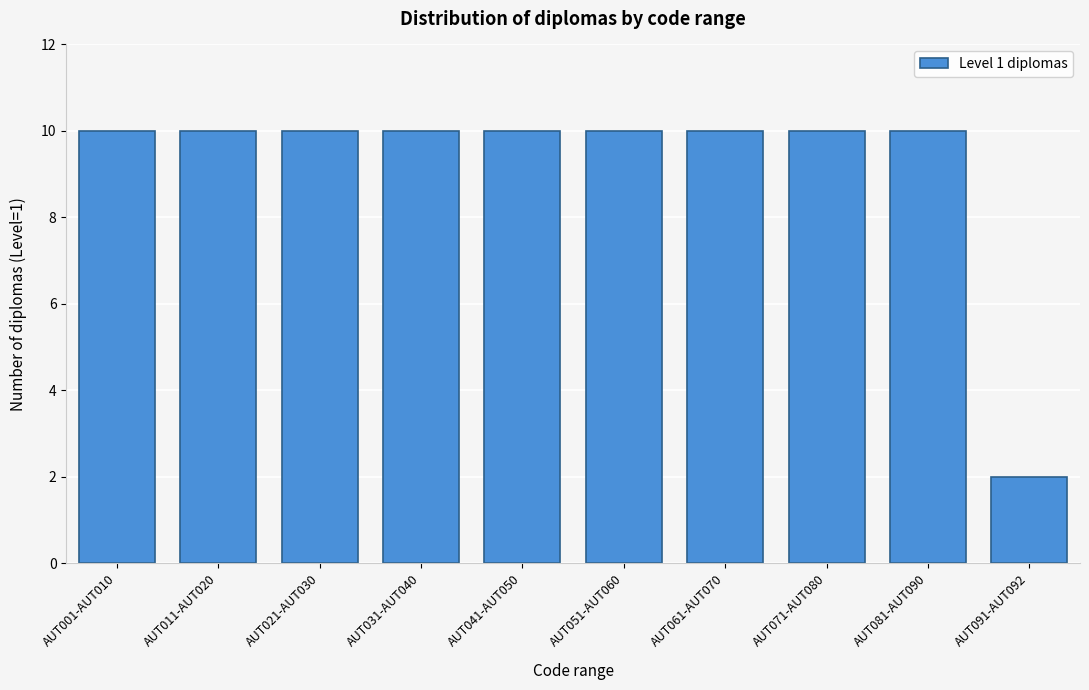

Reading left to right, list all the values displayed in this chart.

AUT001-AUT010=10	AUT011-AUT020=10	AUT021-AUT030=10	AUT031-AUT040=10	AUT041-AUT050=10	AUT051-AUT060=10	AUT061-AUT070=10	AUT071-AUT080=10	AUT081-AUT090=10	AUT091-AUT092=2